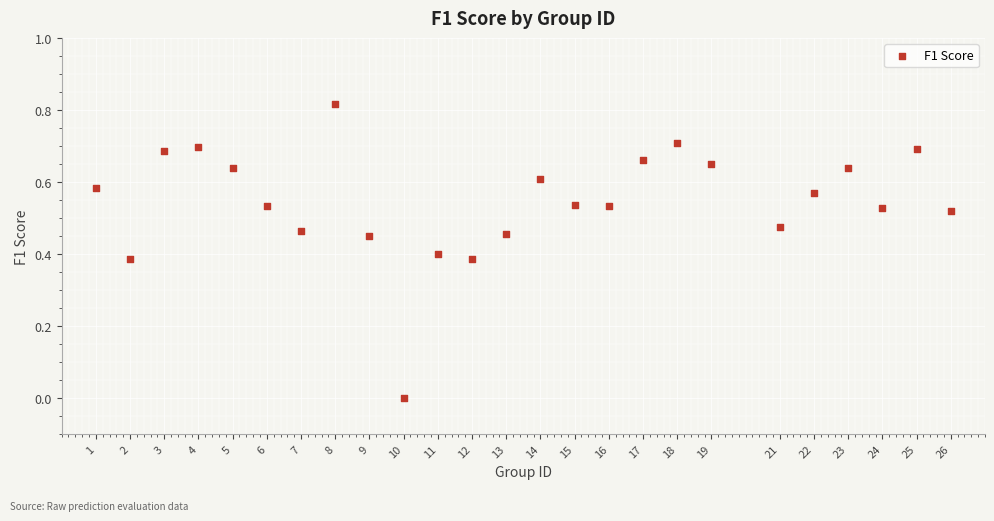

What is the range of X values (max minus min)?

25.0